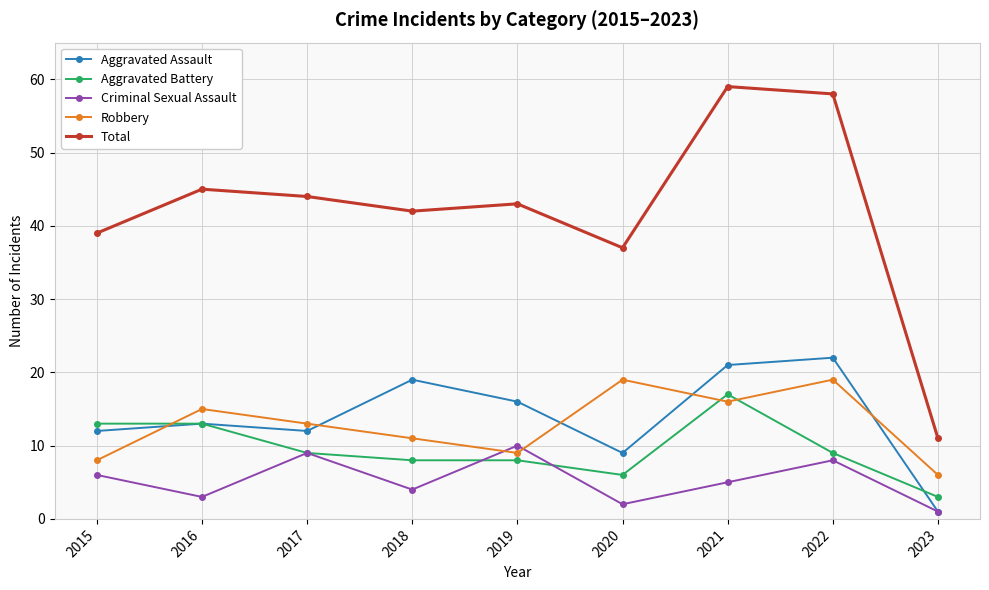

True or false: Aggravated Assault and Robbery intersect in this chart.

True